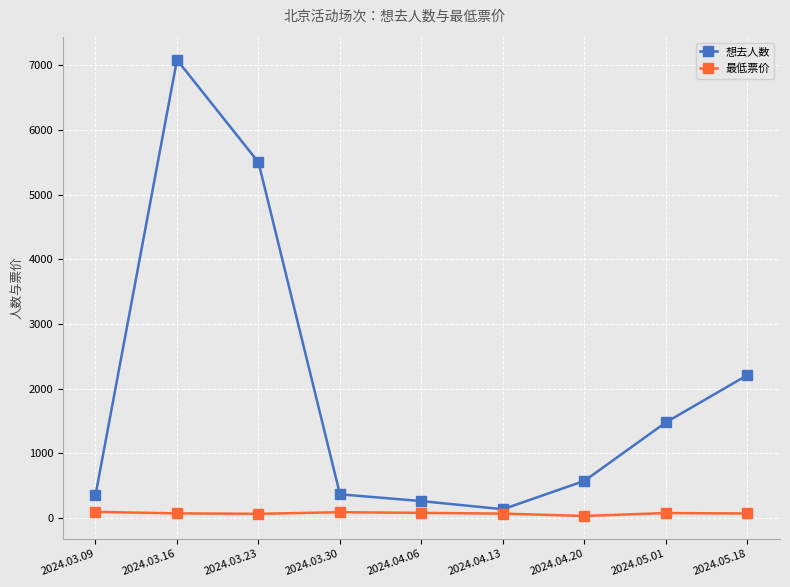

Count the number of data series in this chart.

2